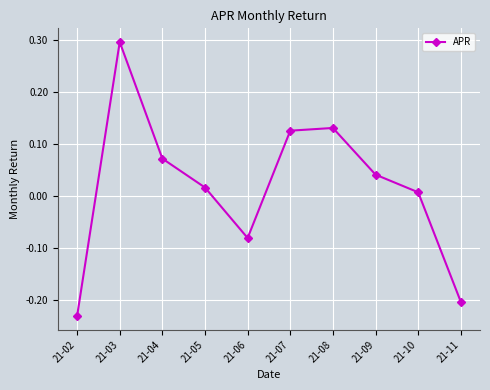

What is the maximum value shown in the chart?

0.3